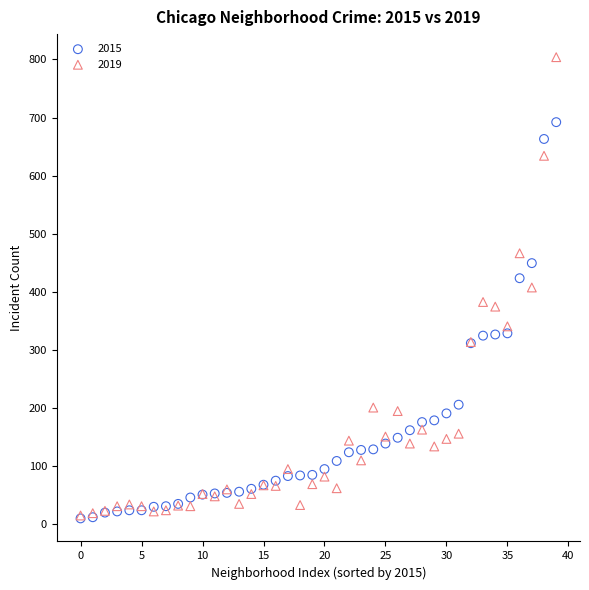

In the 2015 series, what Y value is closest to 350?

328